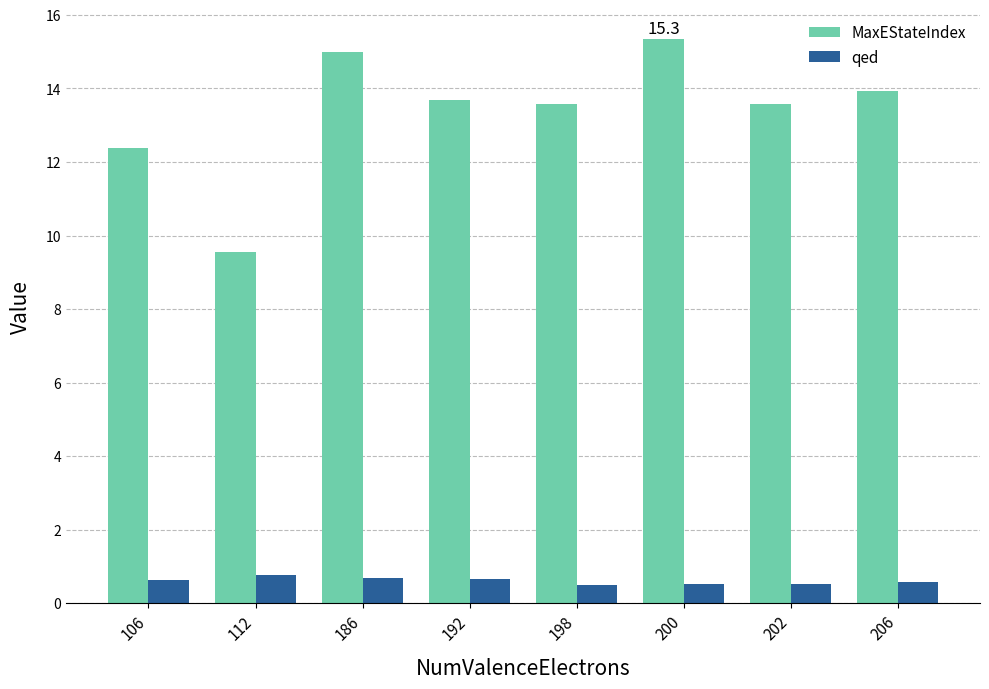

What is the difference between the maximum and minimum values in the qed series?

0.3